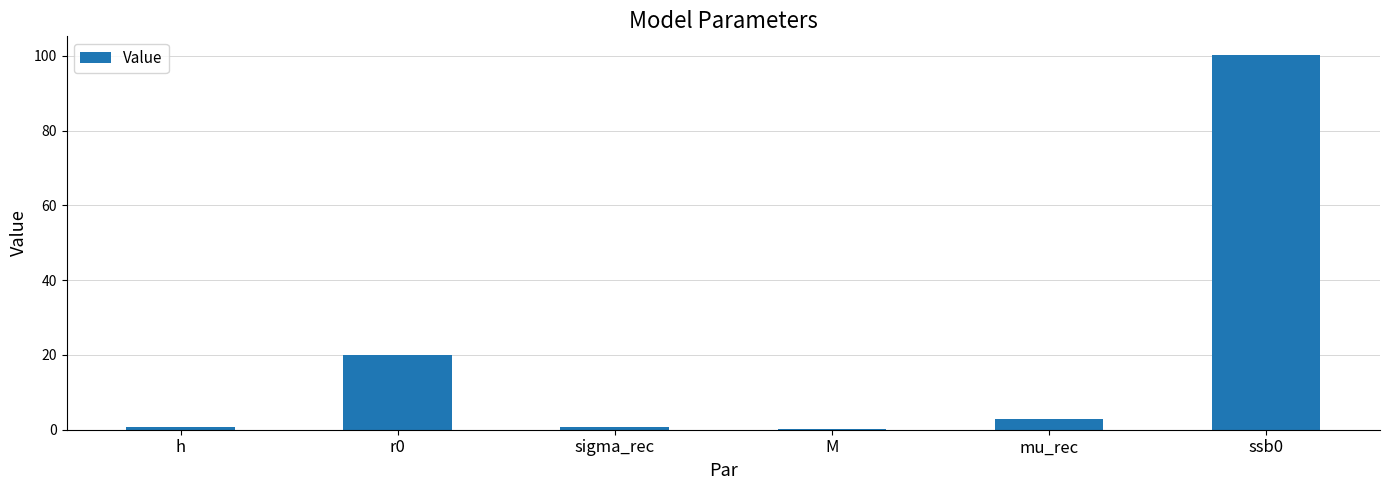

True or false: the data shows 2.8 at mu_rec.

True